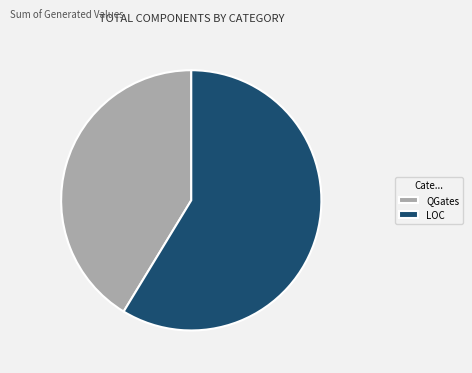

Approximately how many times larger is the value at LOC compared to QGates?

1.4